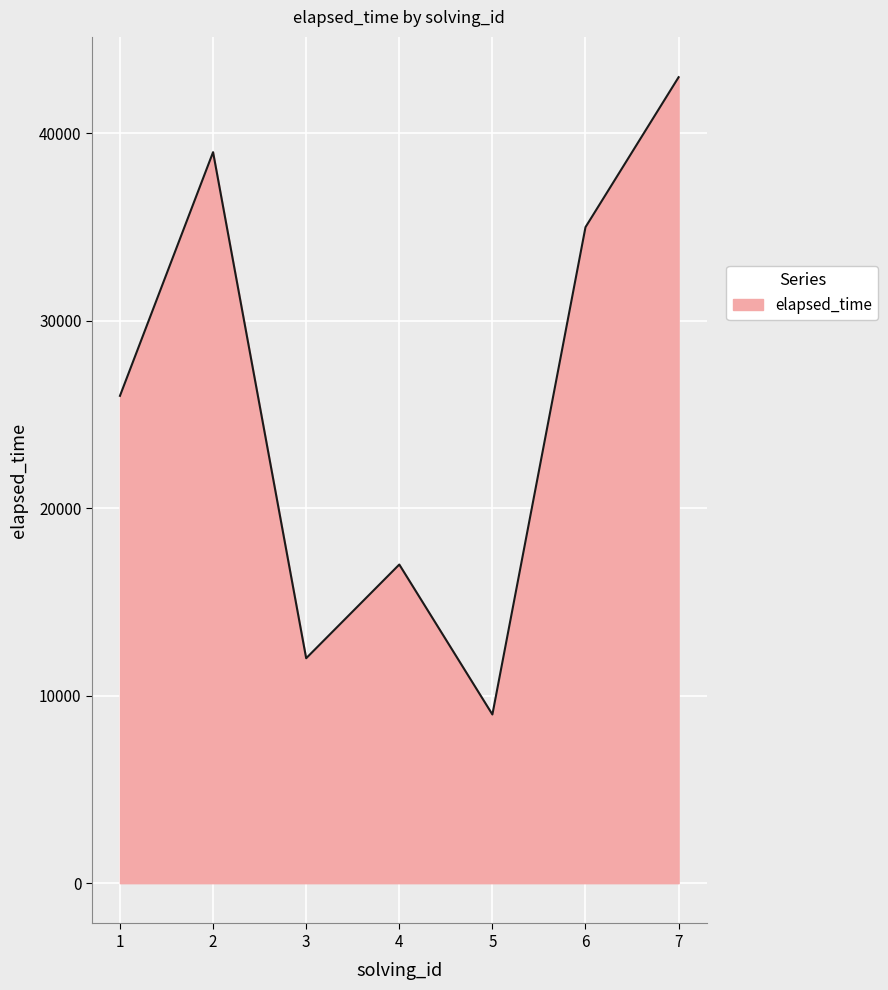

What is the greatest value displayed?

43000